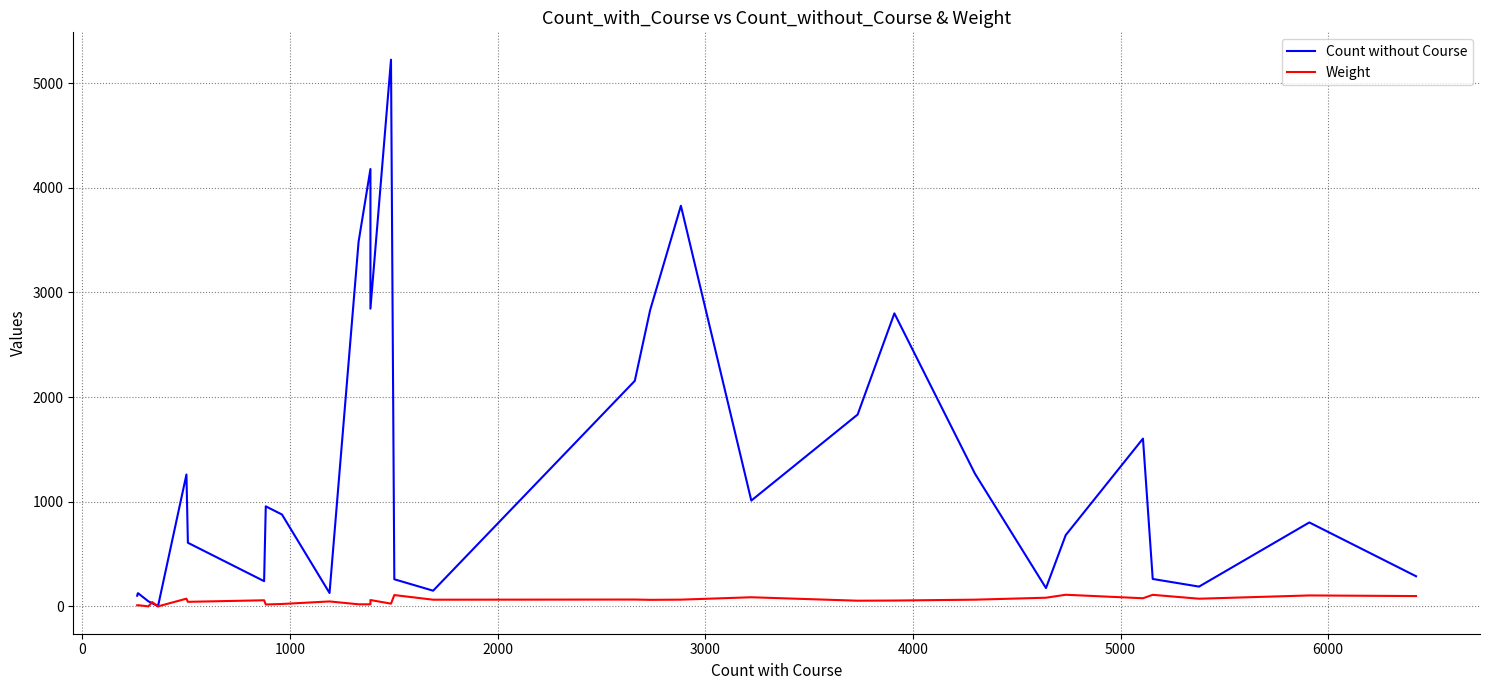

Reading left to right, extract all data points from this chart.

Count without Course: 102.0	126.0	123.0	48.0	30.0	2.0	2.0	0.0	1260.0	608.0	608.0	241.0	241.0	241.0	956.0	956.0	878.0	128.0	3485.0	4179.0	2845.0	5224.0	259.0	150.0	150.0	150.0	2155.0	2832.0	3828.0	1011.0	1833.0	2800.0	1268.0	175.0	681.0	1603.0	262.0	189.0	802.0	288.0
Weight: 10.7	10.0	11.3	0.0	41.1	0.0	0.0	0.0	73.8	43.4	43.4	58.4	58.4	58.4	18.1	18.1	23.0	47.2	19.9	19.9	60.7	26.1	108.1	63.9	63.9	63.9	65.4	62.6	64.5	87.2	54.3	55.8	64.2	82.8	111.1	77.8	110.4	73.3	104.6	98.6